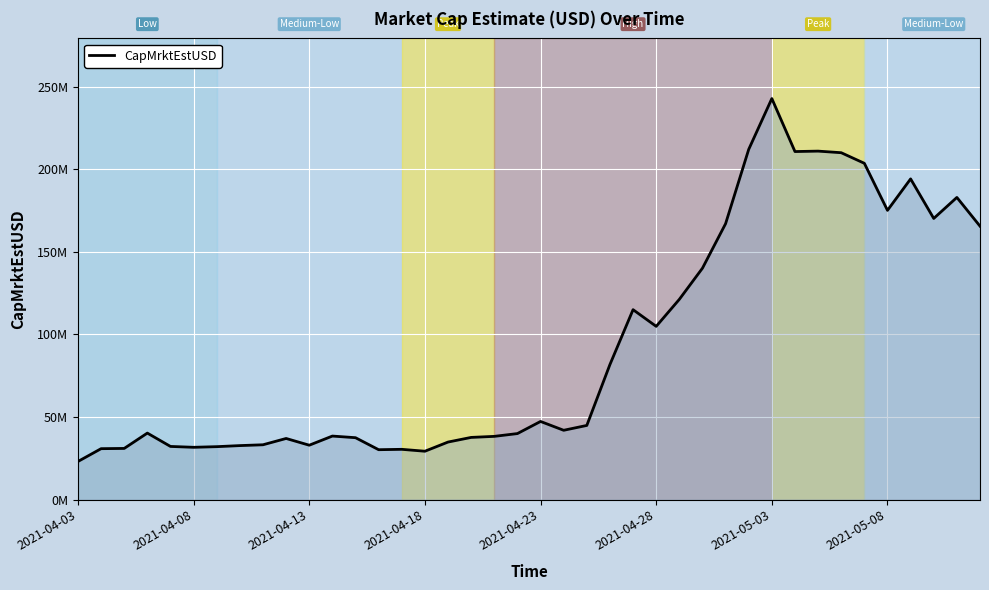

Does the chart display data point markers on the line(s)?

No